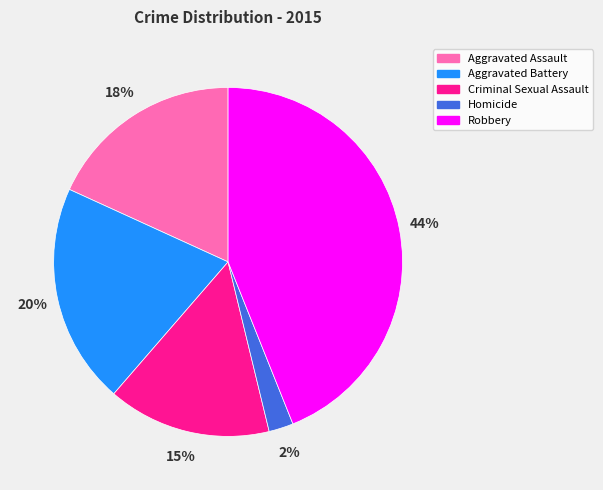

Do Criminal Sexual Assault and Robbery together represent more than half of the pie?

Yes